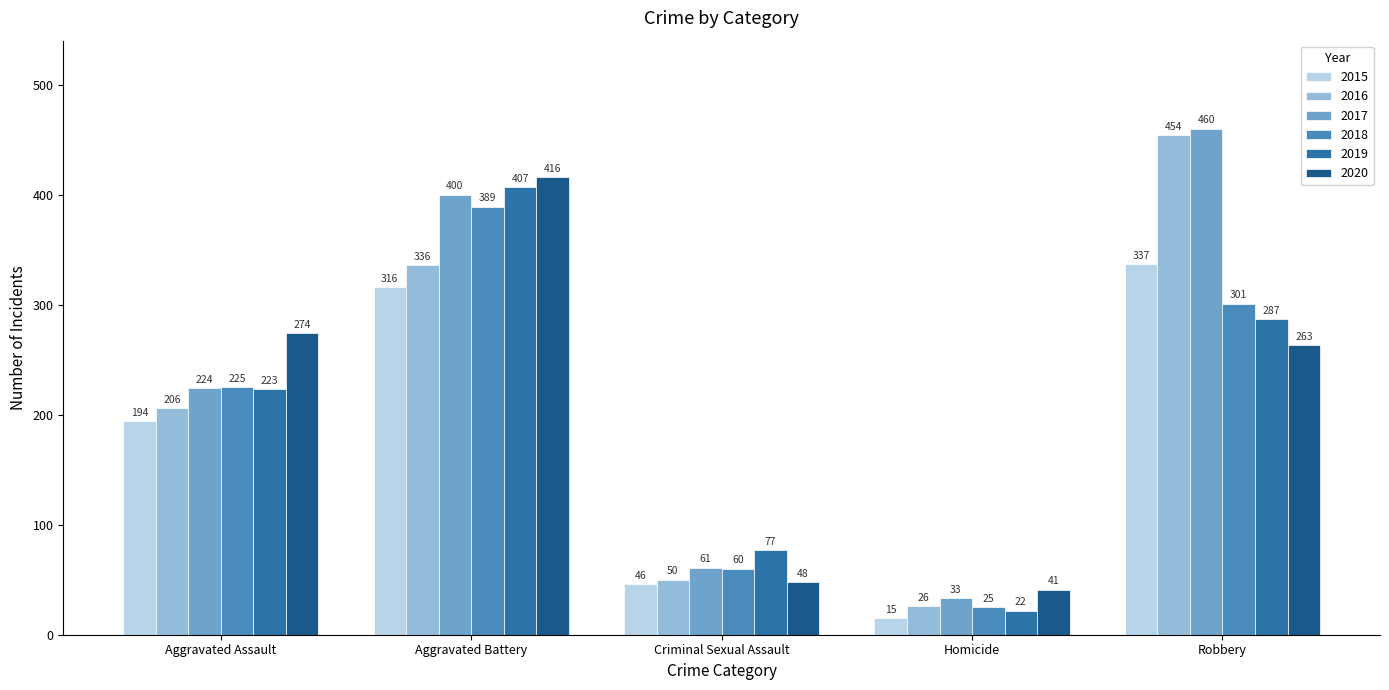

Reading right to left, list all the values displayed in this chart.

2015: Robbery=337	Homicide=15	Criminal Sexual Assault=46	Aggravated Battery=316	Aggravated Assault=194
2016: Robbery=454	Homicide=26	Criminal Sexual Assault=50	Aggravated Battery=336	Aggravated Assault=206
2017: Robbery=460	Homicide=33	Criminal Sexual Assault=61	Aggravated Battery=400	Aggravated Assault=224
2018: Robbery=301	Homicide=25	Criminal Sexual Assault=60	Aggravated Battery=389	Aggravated Assault=225
2019: Robbery=287	Homicide=22	Criminal Sexual Assault=77	Aggravated Battery=407	Aggravated Assault=223
2020: Robbery=263	Homicide=41	Criminal Sexual Assault=48	Aggravated Battery=416	Aggravated Assault=274